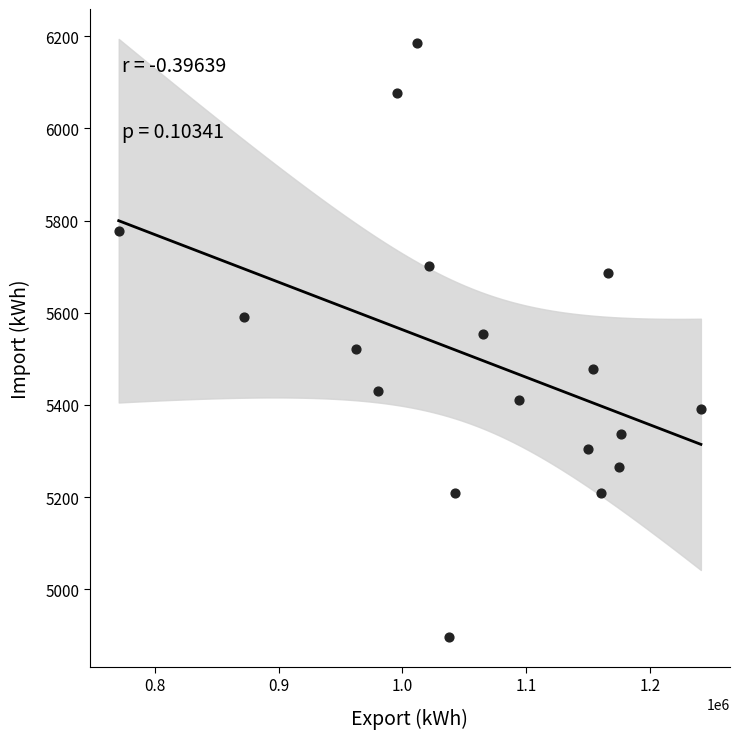

What is the range of X values (max minus min)?

470256.1